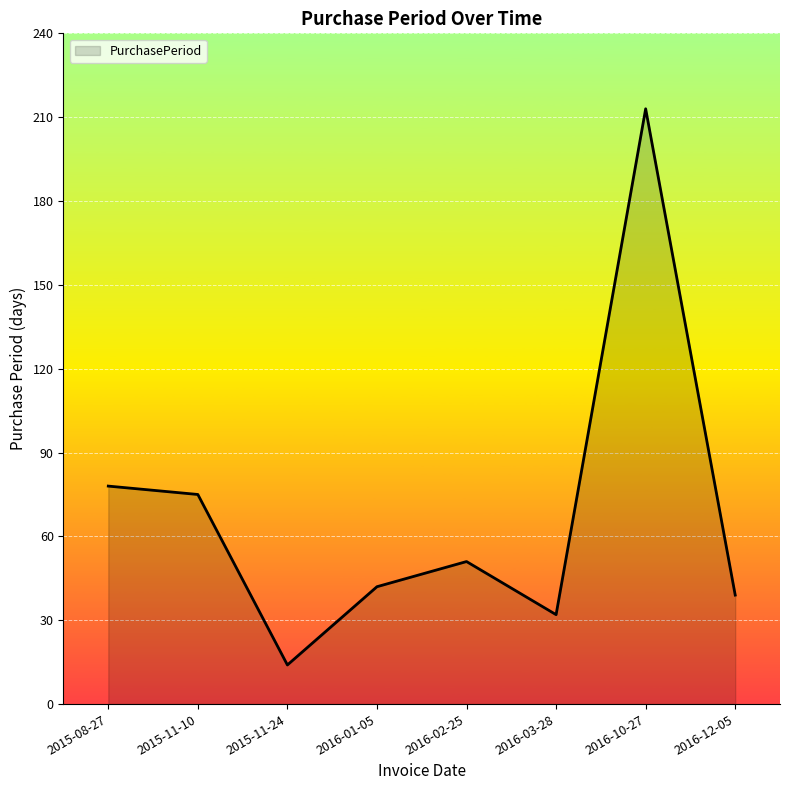

What is the approximate value at 2015-11-24?

14